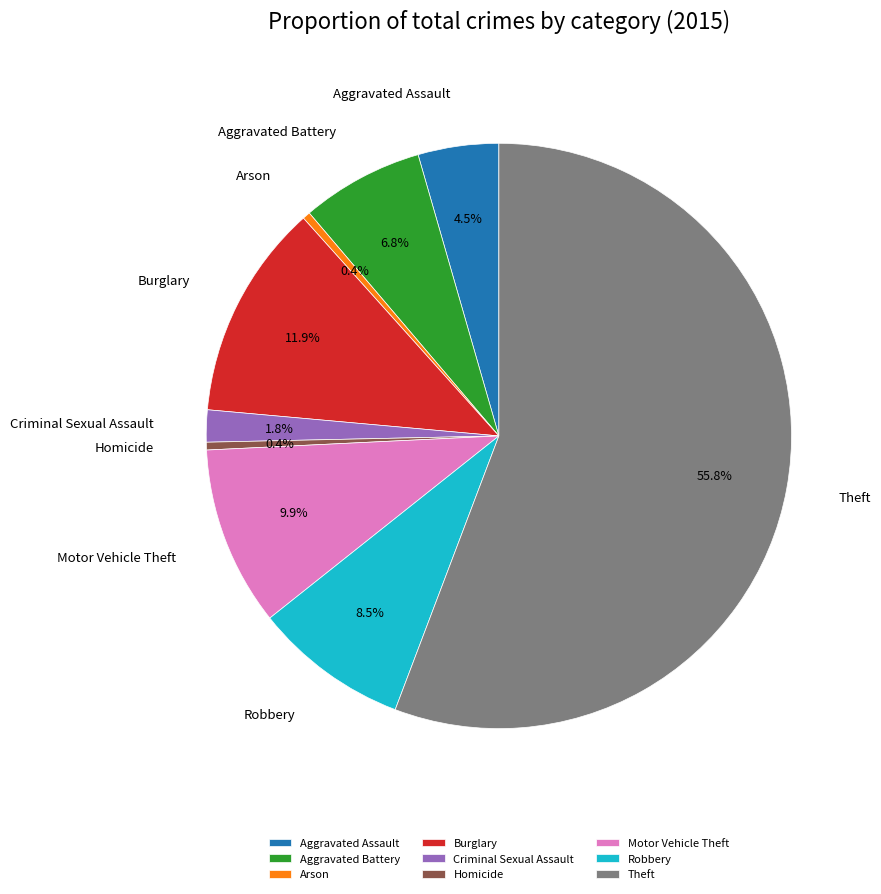

Combined, do Arson and Criminal Sexual Assault account for over 50%?

No